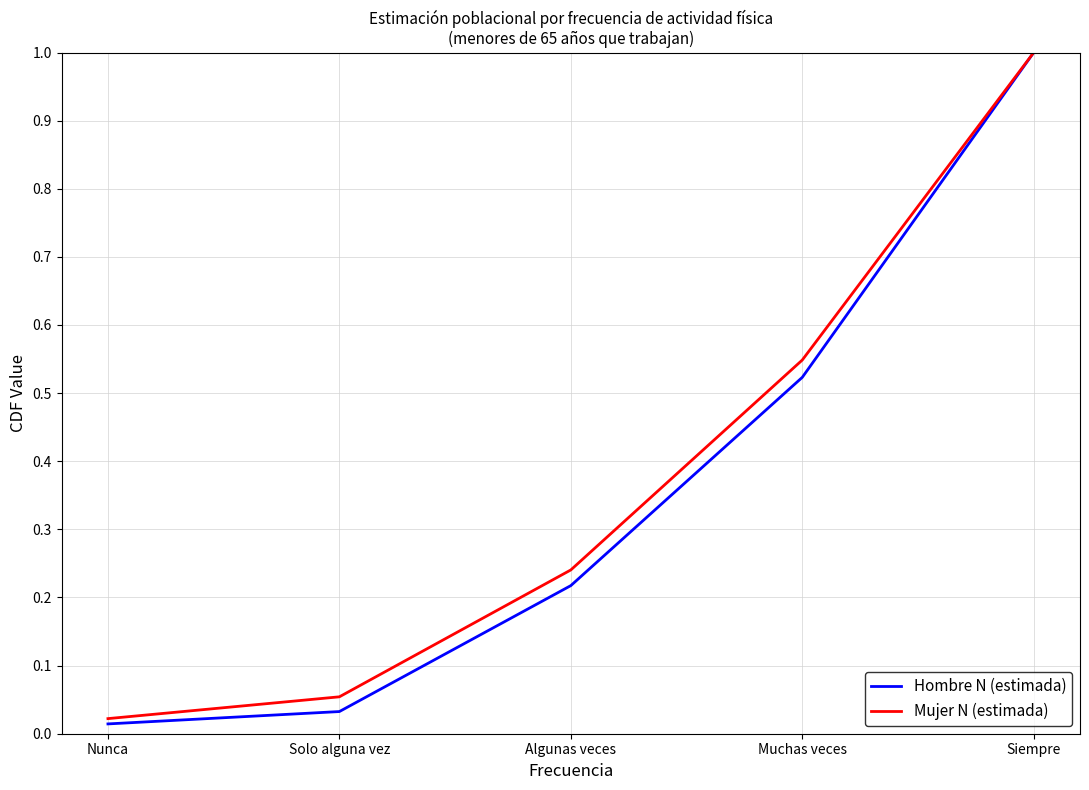

Which label corresponds to the largest value in the chart?

Siempre